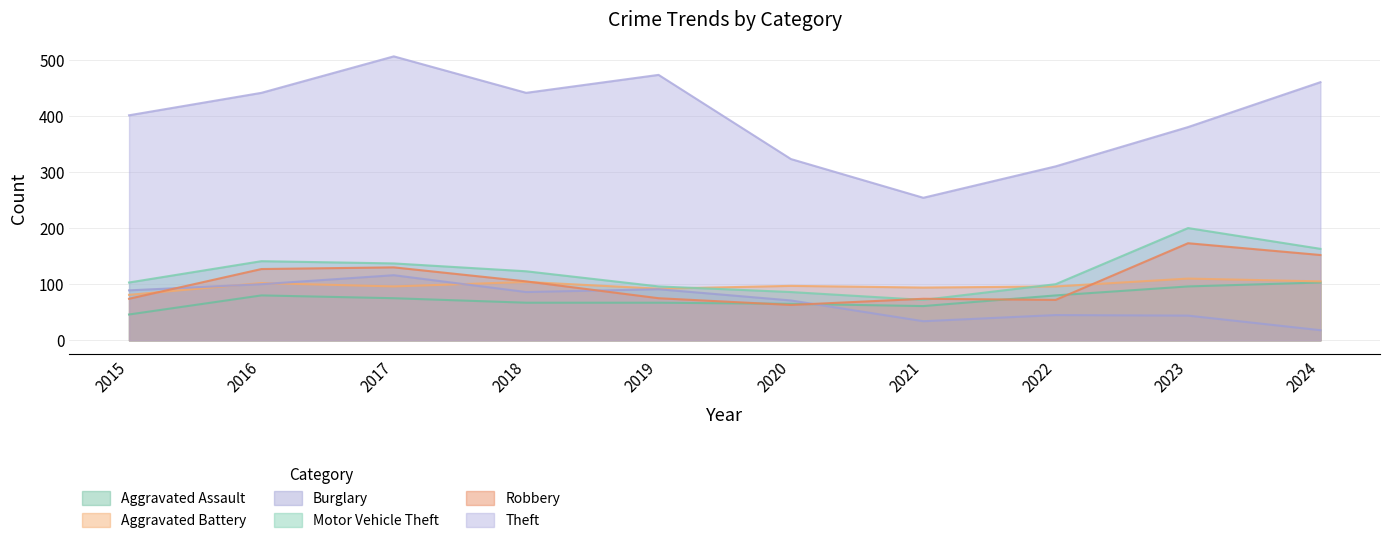

True or false: Theft has more than 1 interior local peaks.

True